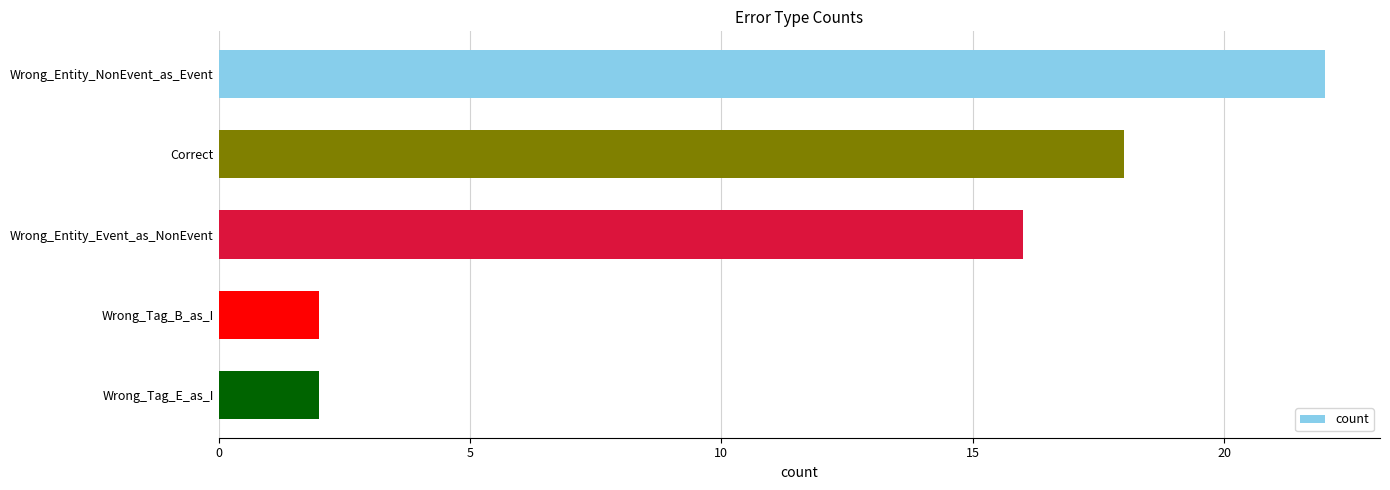

What is the maximum value shown in the chart?

22